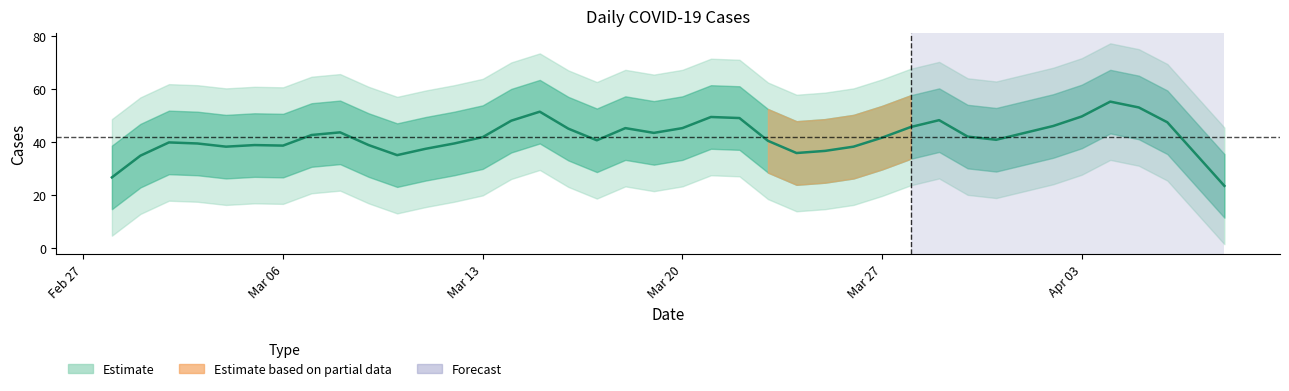

How many values are below 43?

19